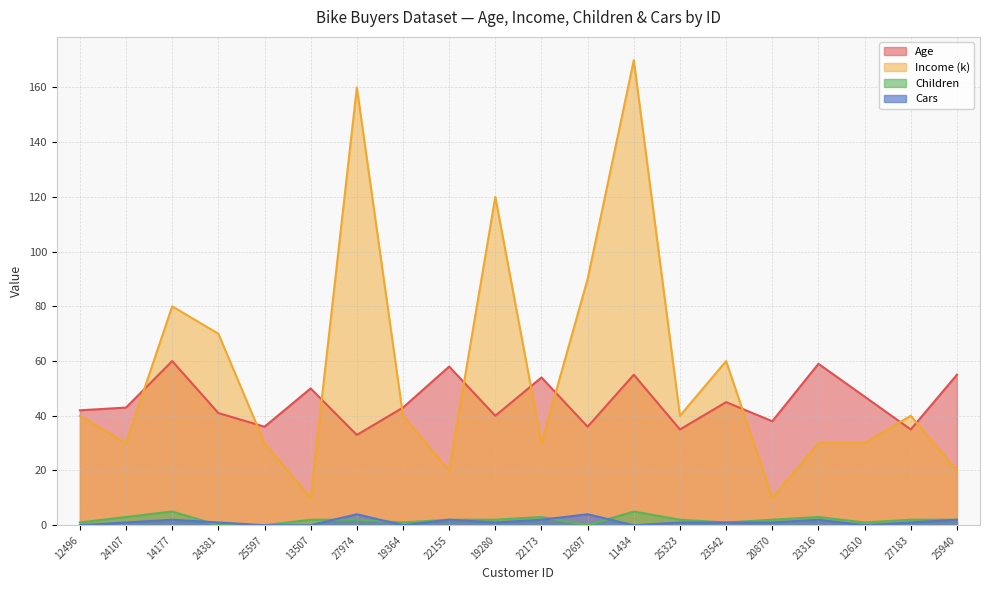

How many intersections are there between Age and Income?

10